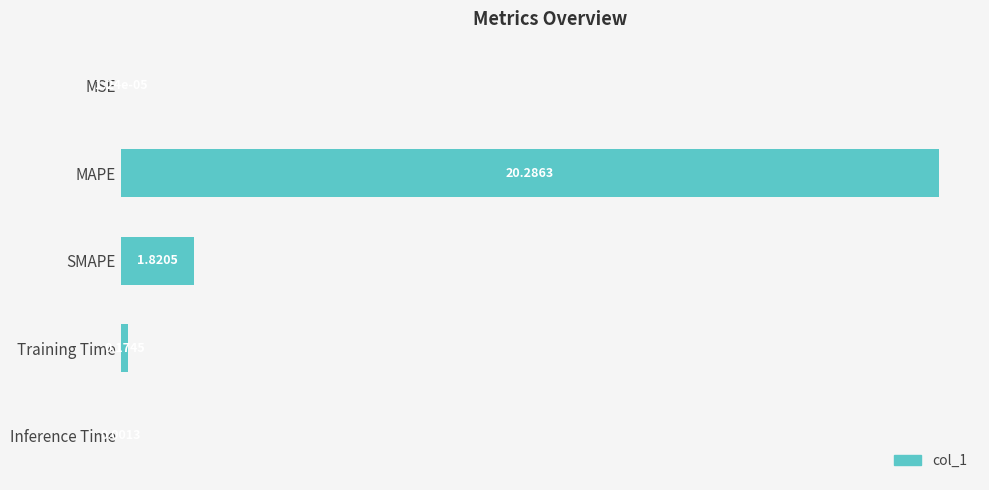

Which category has the highest value across all series?

MAPE